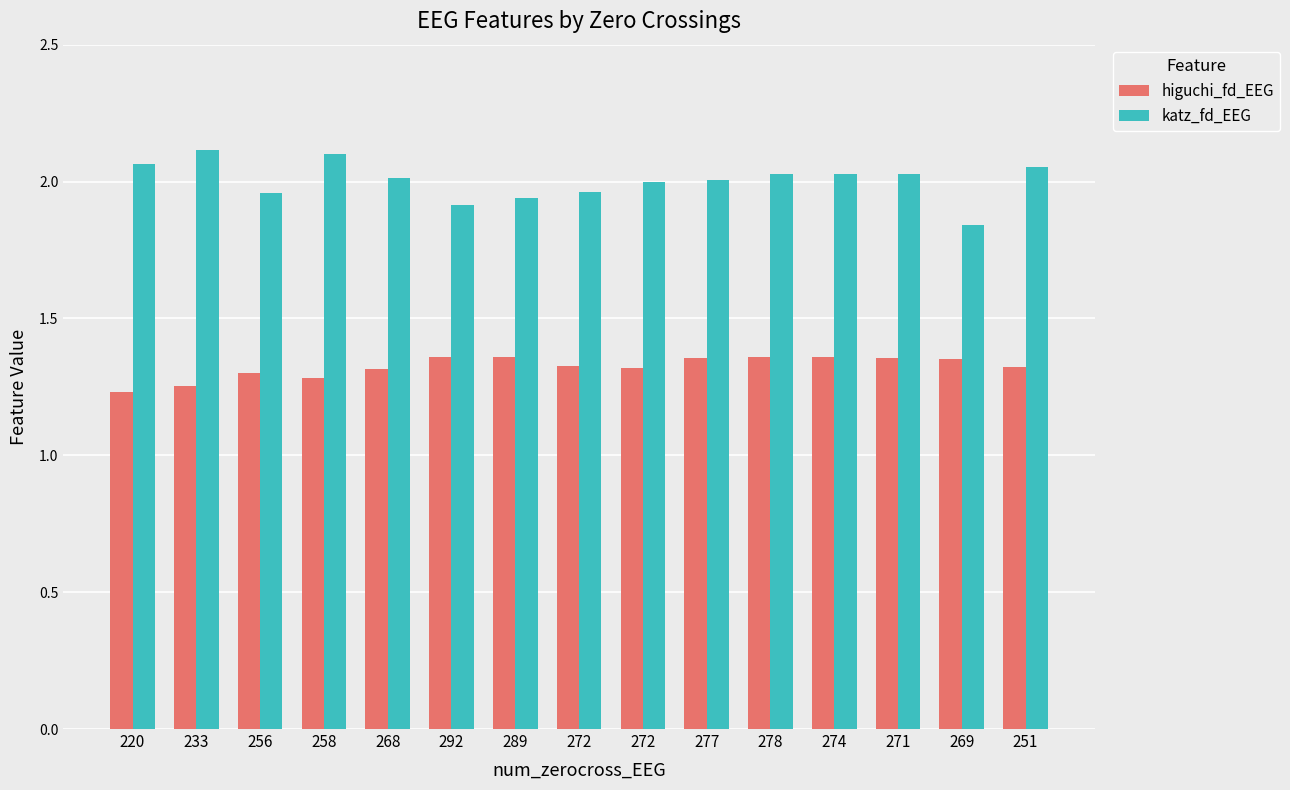

How many groups of bars are there?

15